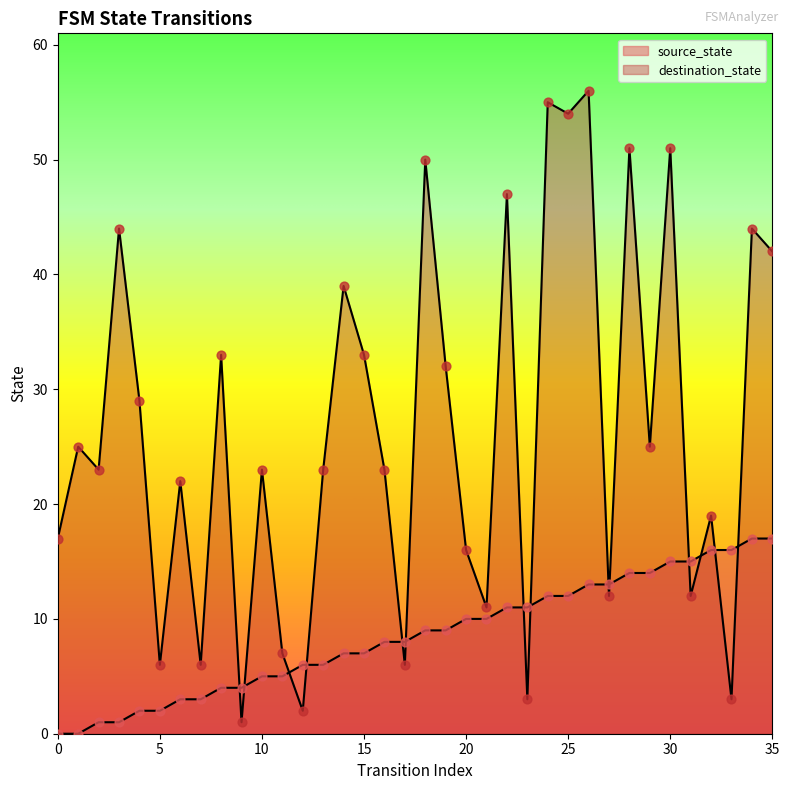

Which series has the widest spread of Y values?

destination_state